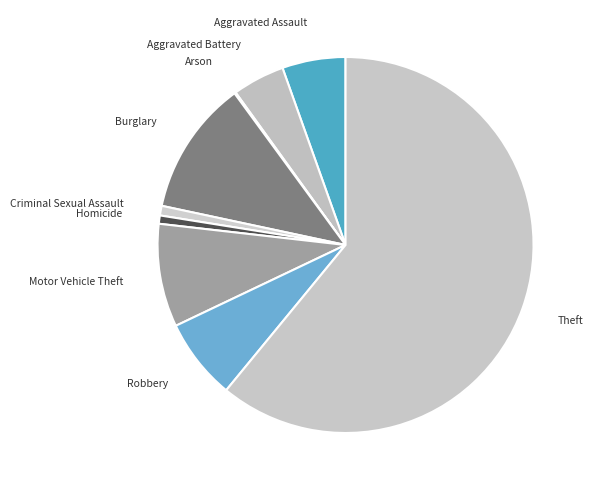

Is it true that Robbery is 7% of the pie?

True